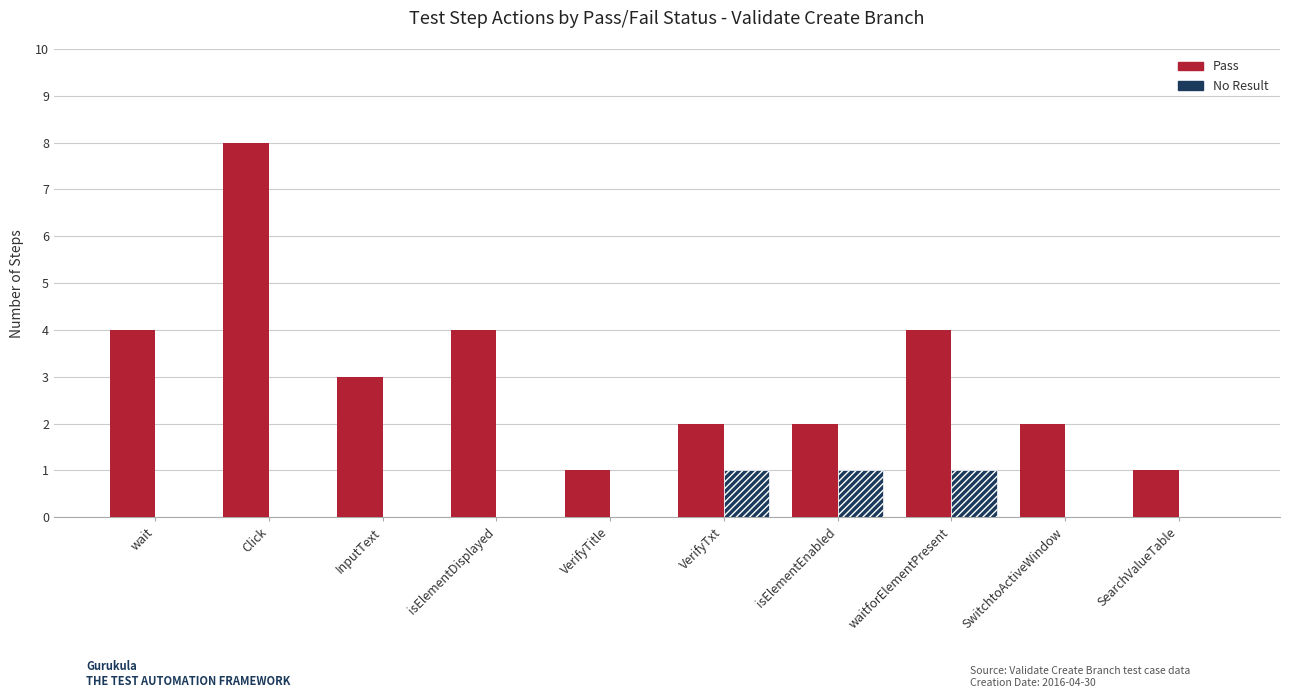

How many groups of bars are there?

10